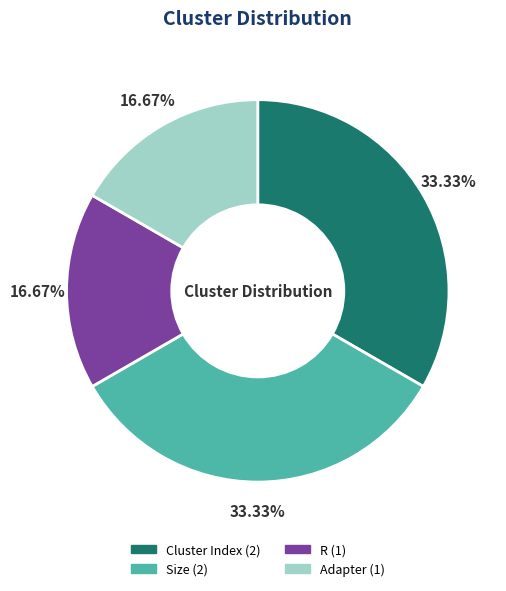

Is there any slice that represents more than half of the pie?

No